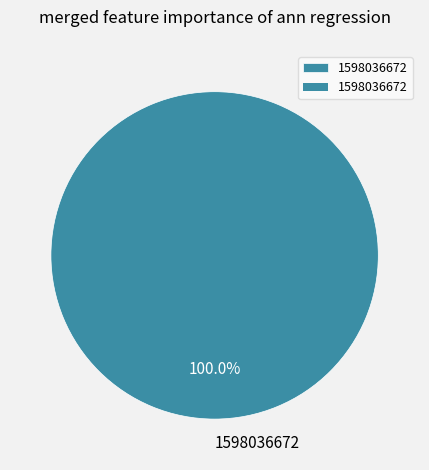

Rank the categories by value from highest to lowest.

1598036672